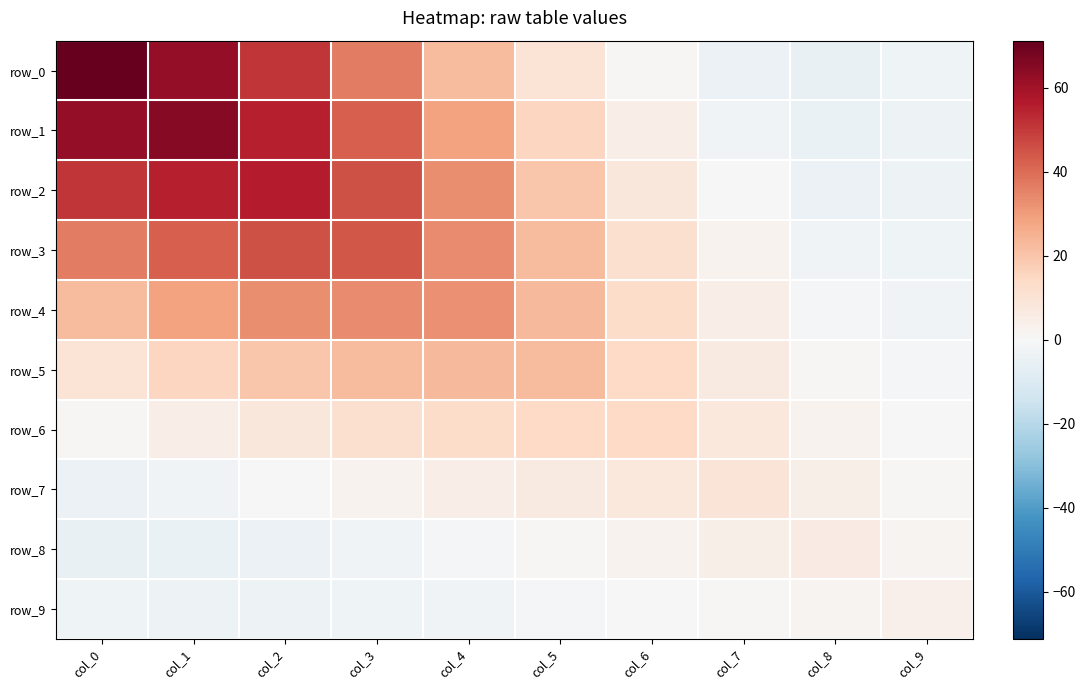

How many data points in row_0 are above 22?

5